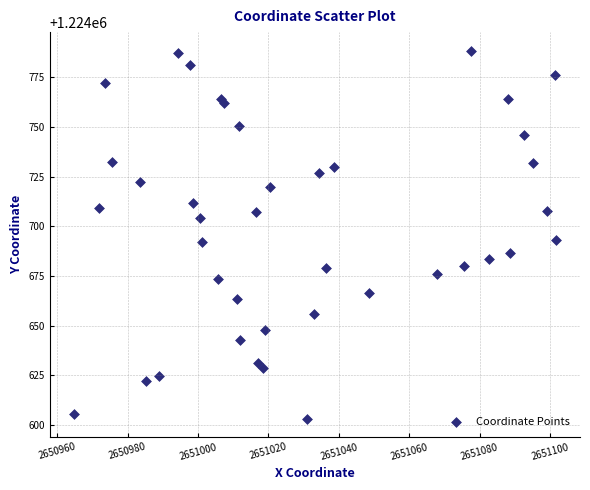

What is the range of X values (max minus min)?

136.8